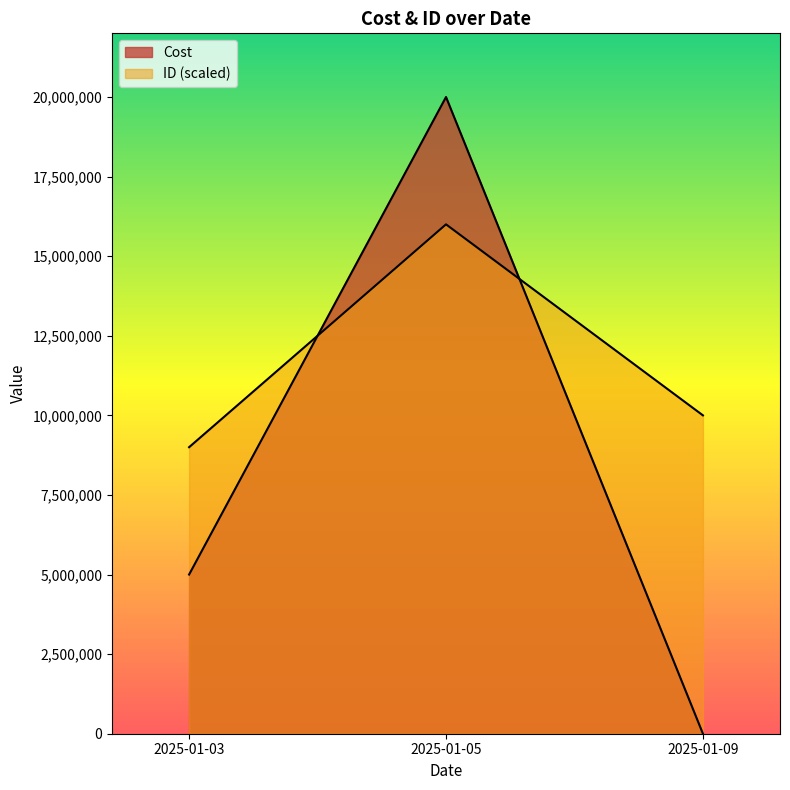

True or false: ID has a value of 29 at 2025-01-05.

False